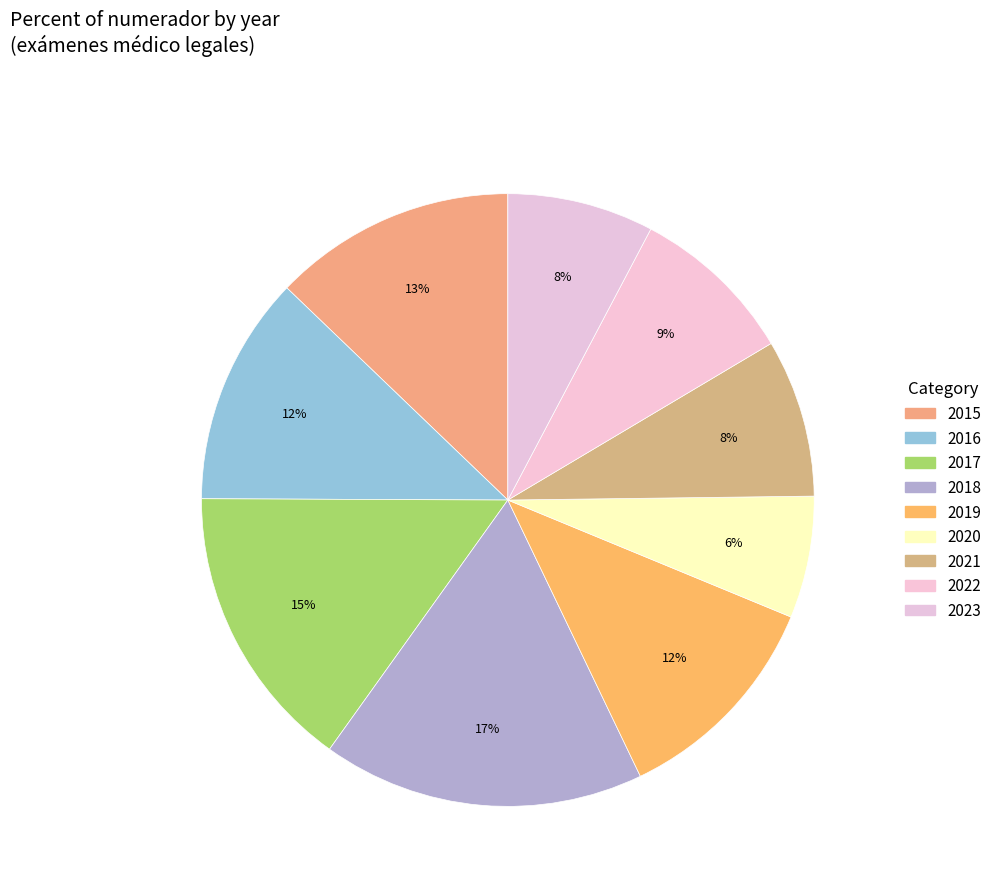

How many slices are in this pie chart?

9